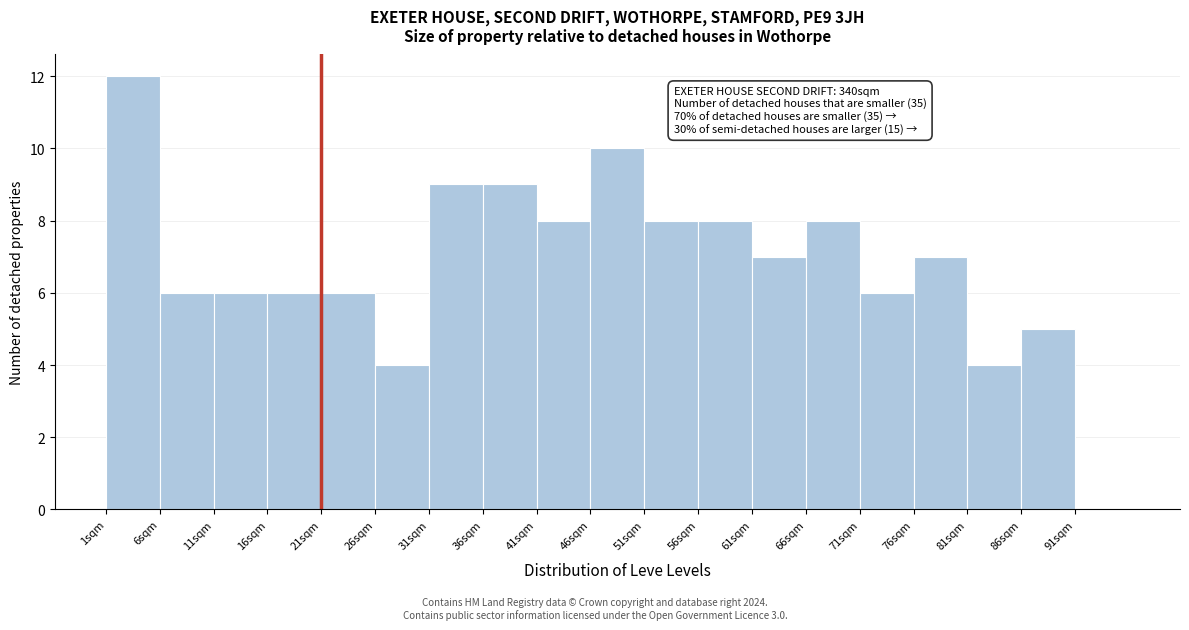

Over which range of the x-axis is the bar tallest?

1 to 6